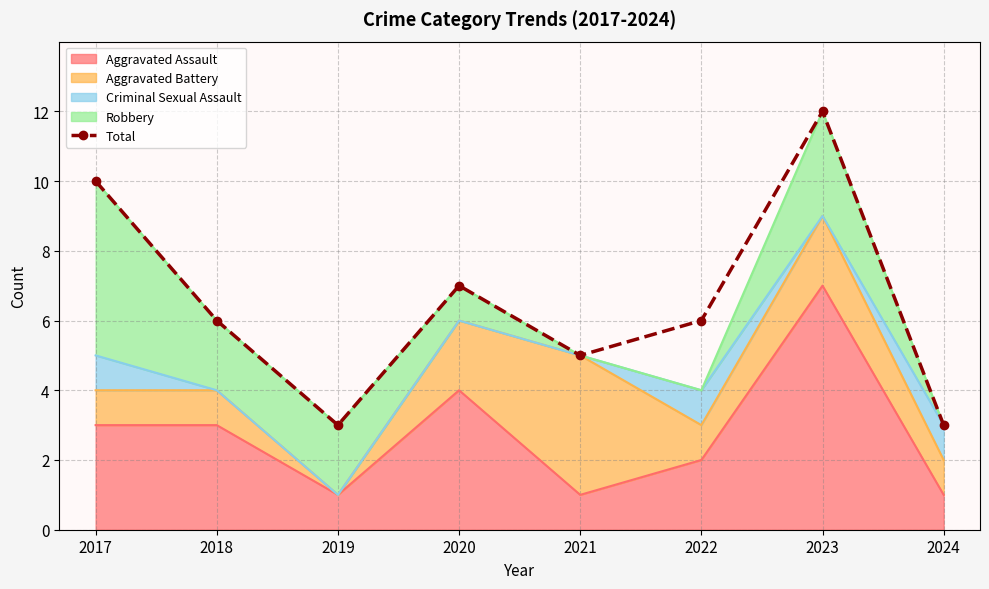

What is the difference between the maximum and minimum values?

9